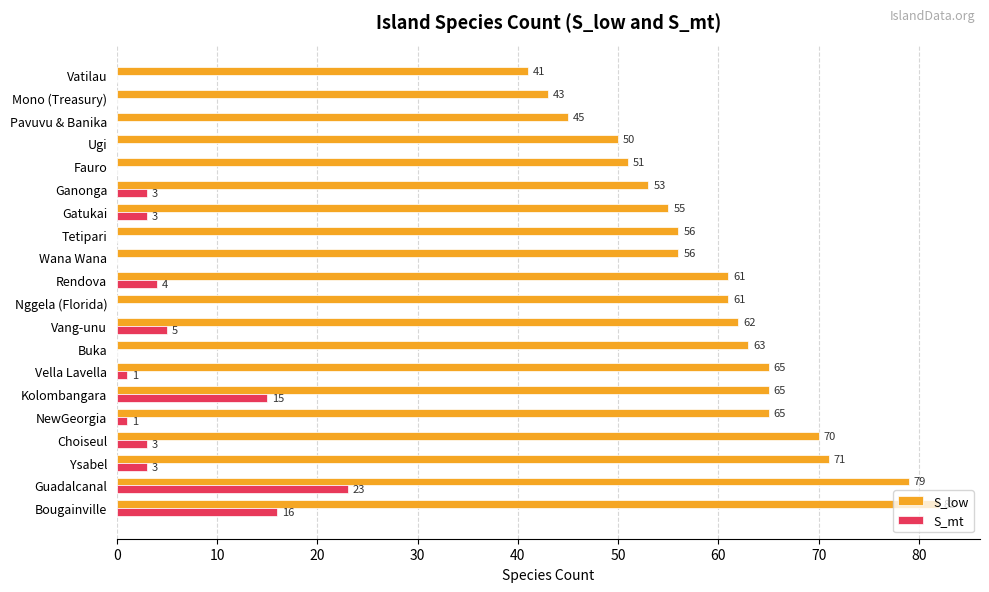

How many data points does each series have?

20